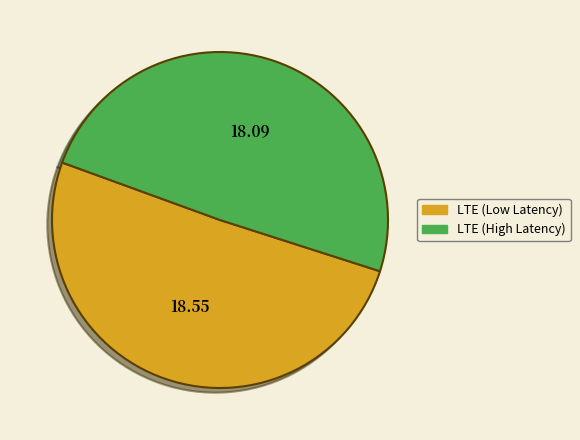

Approximately how many times larger is the value at LTE (High Latency) compared to LTE (Low Latency)?

1.0